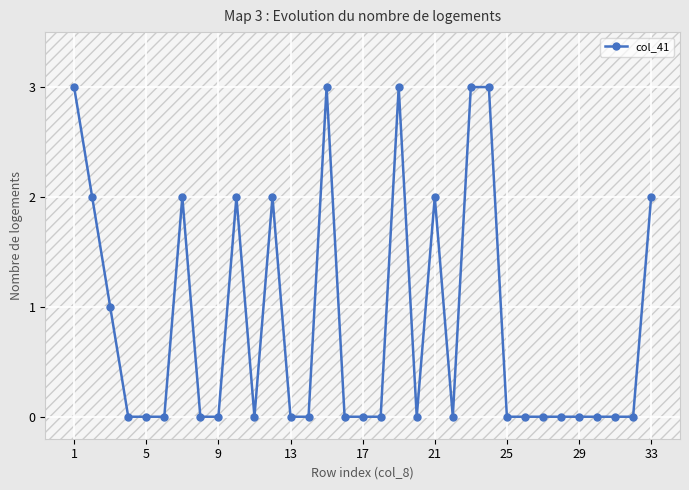

What is the greatest value displayed?

3